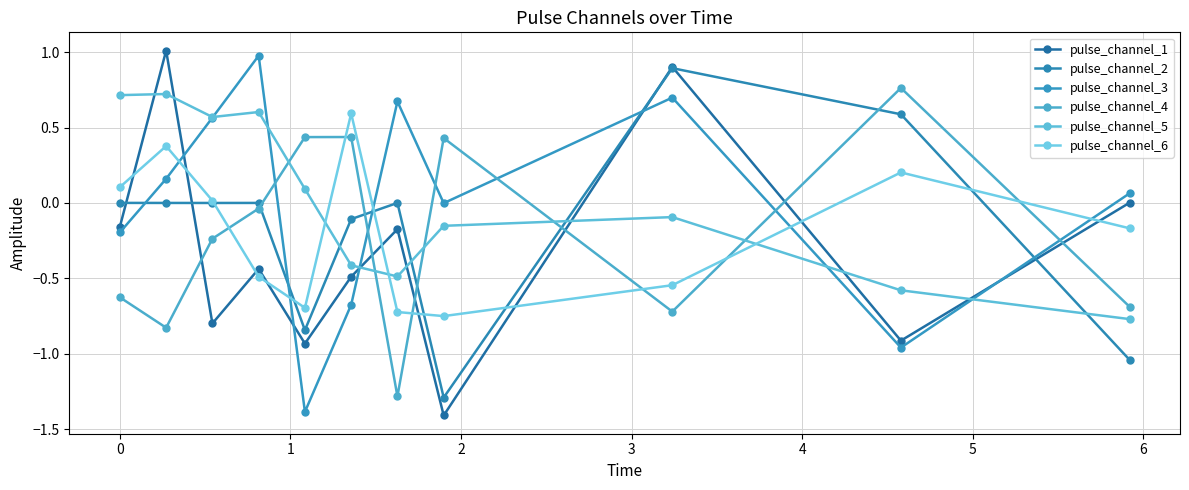

What is the difference between the second highest and minimum values in the pulse_channel_5 series?

1.5